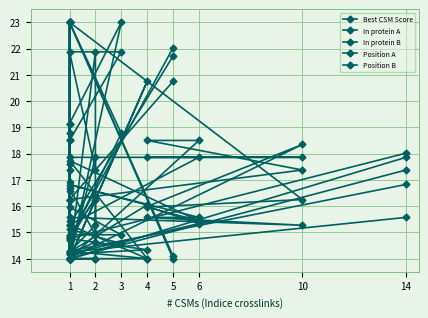

Does the chart display data point markers on the line(s)?

Yes